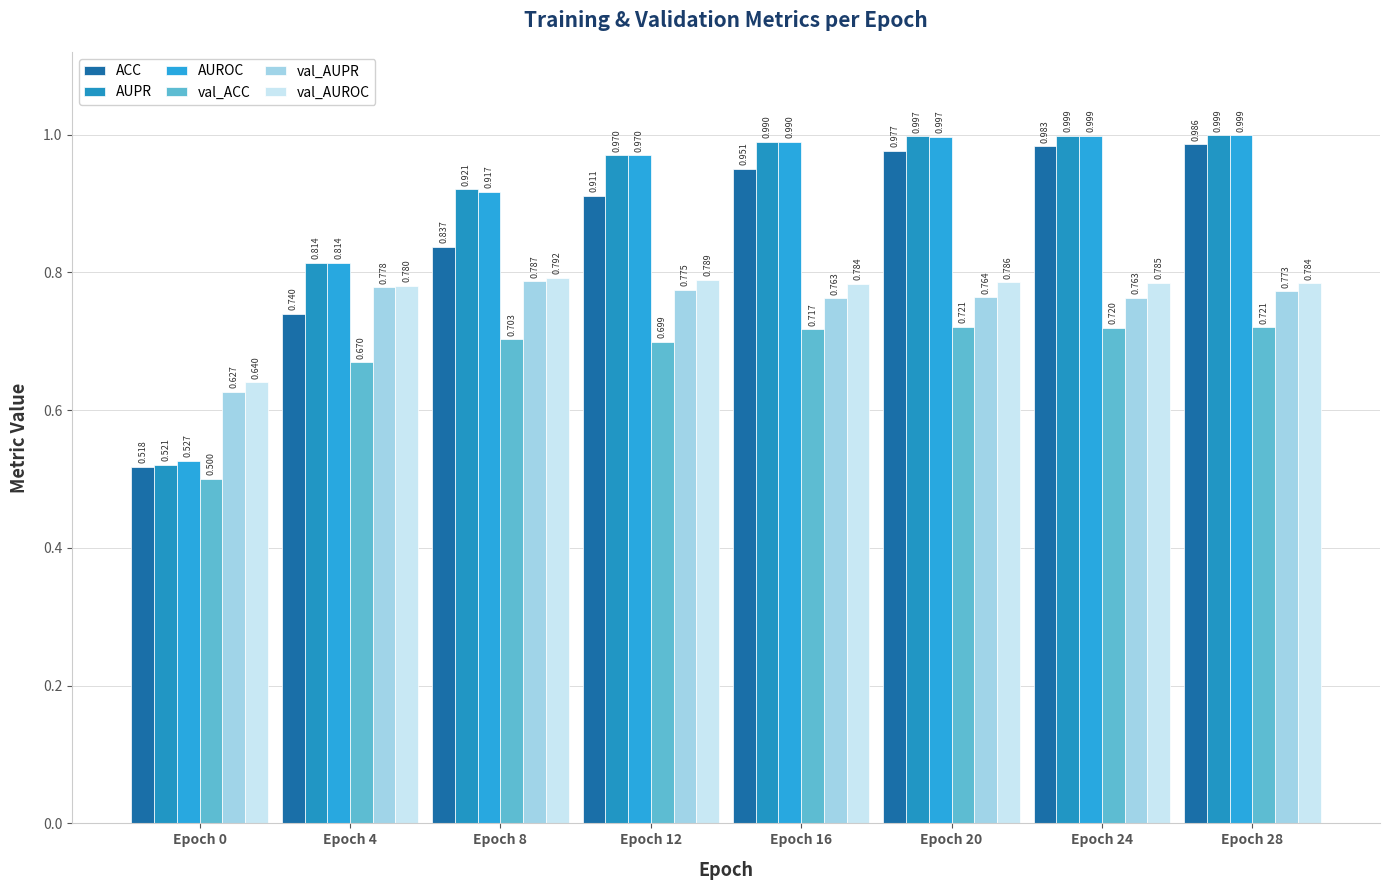

Are the bars horizontal?

No